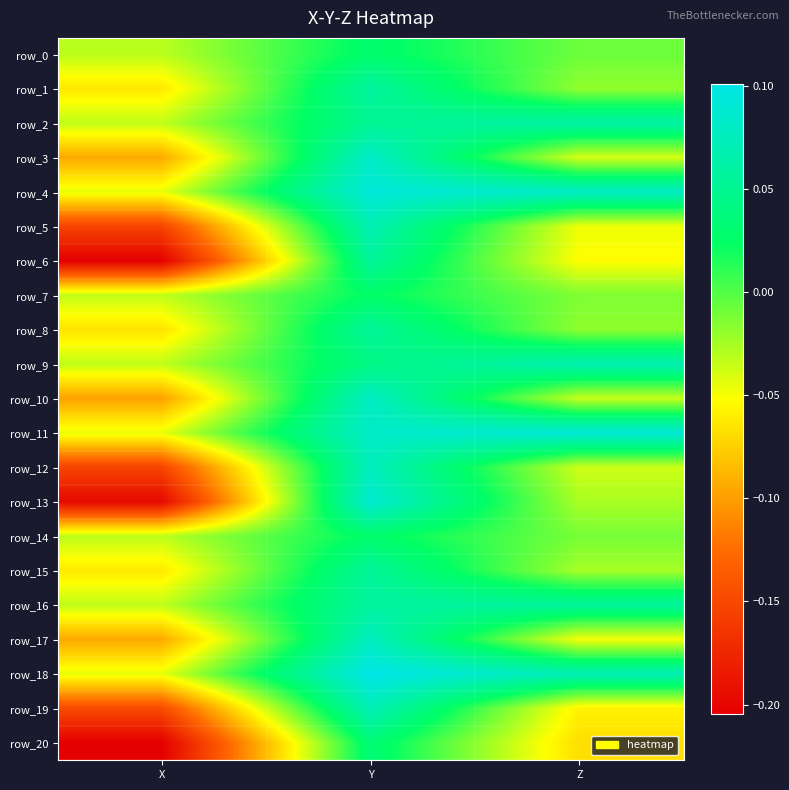

Which label corresponds to the largest value in the chart?

Y